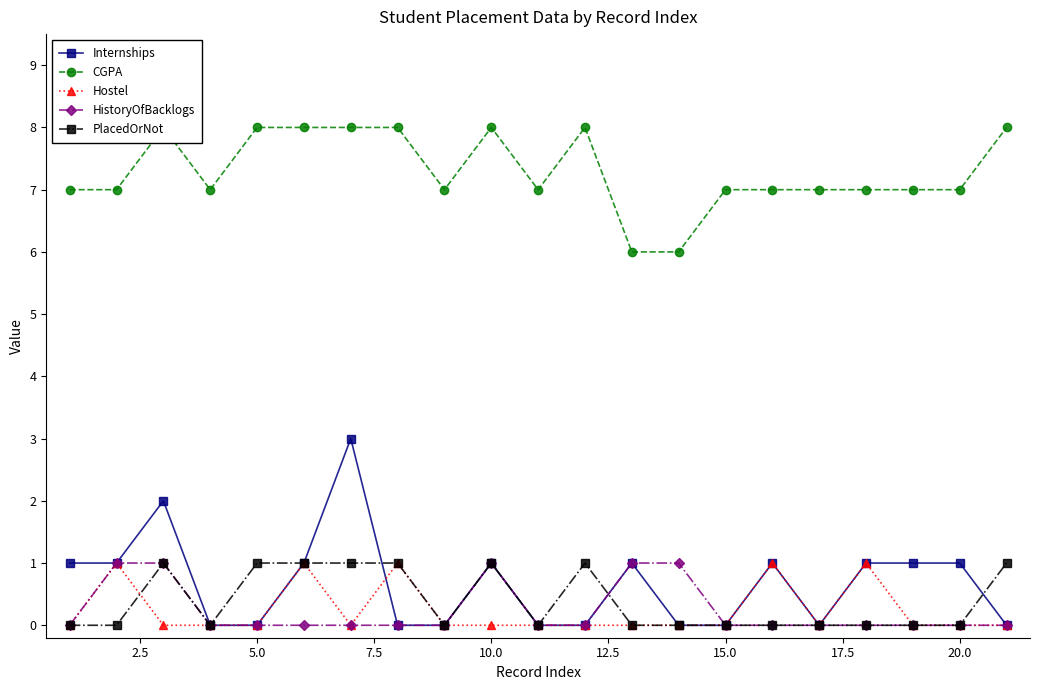

True or false: Internships has more than 0 points higher than both neighbors.

True